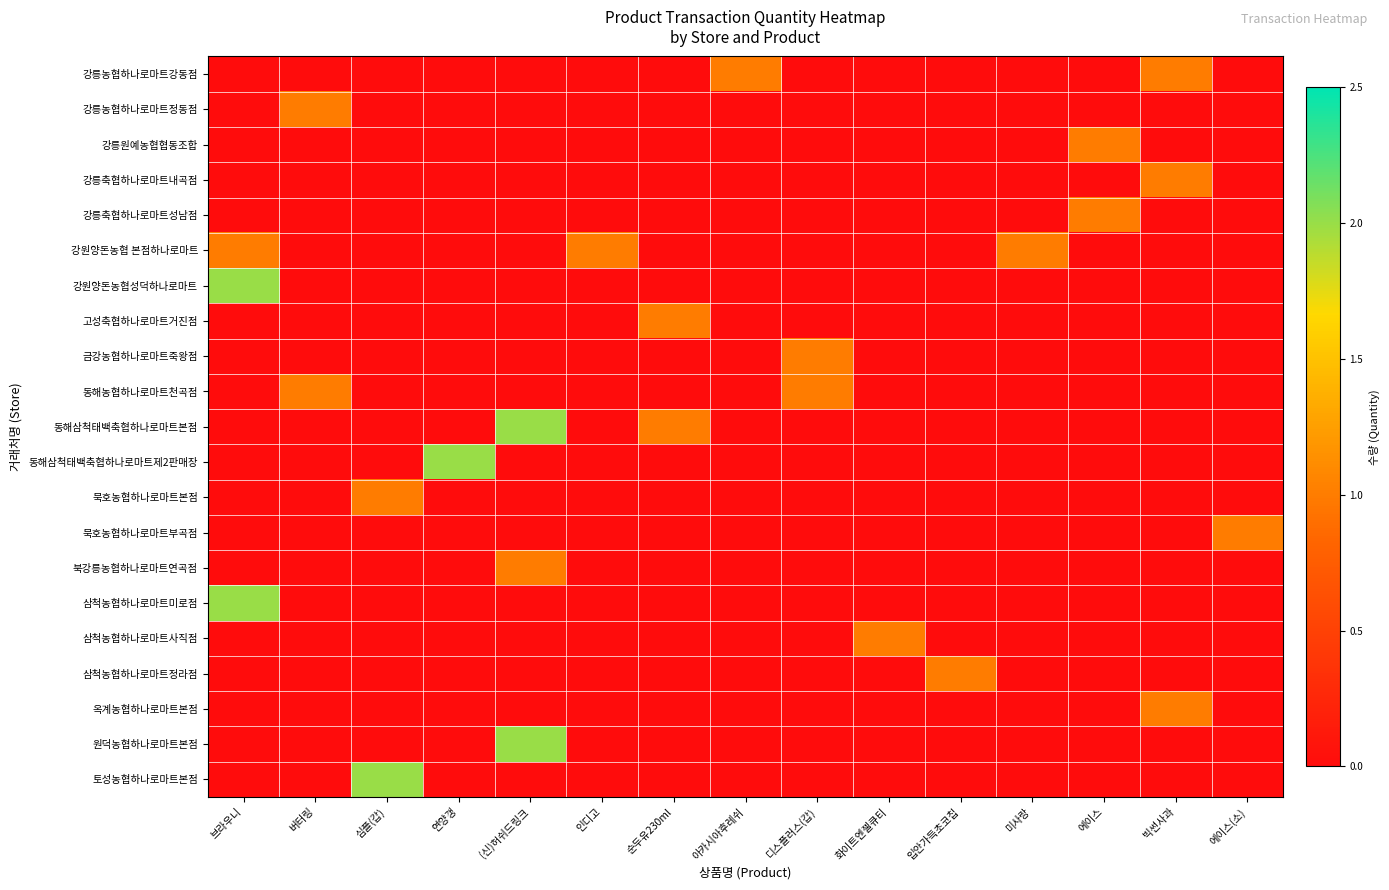

Reading right to left, what are all the values shown in this chart?

row_0: 에이스(소)=0	빅썬사과=1	에이스=0	미사랑=0	입안가득초코칩=0	화이트엔젤큐티=0	디스플러스(갑)=0	아카시아후레쉬=1	순두유230ml=0	인디고=0	(신)허쉬드링크=0	연양갱=0	심플(갑)=0	버터링=0	브라우니=0
row_1: 에이스(소)=0	빅썬사과=0	에이스=0	미사랑=0	입안가득초코칩=0	화이트엔젤큐티=0	디스플러스(갑)=0	아카시아후레쉬=0	순두유230ml=0	인디고=0	(신)허쉬드링크=0	연양갱=0	심플(갑)=0	버터링=1	브라우니=0
row_2: 에이스(소)=0	빅썬사과=0	에이스=1	미사랑=0	입안가득초코칩=0	화이트엔젤큐티=0	디스플러스(갑)=0	아카시아후레쉬=0	순두유230ml=0	인디고=0	(신)허쉬드링크=0	연양갱=0	심플(갑)=0	버터링=0	브라우니=0
row_3: 에이스(소)=0	빅썬사과=1	에이스=0	미사랑=0	입안가득초코칩=0	화이트엔젤큐티=0	디스플러스(갑)=0	아카시아후레쉬=0	순두유230ml=0	인디고=0	(신)허쉬드링크=0	연양갱=0	심플(갑)=0	버터링=0	브라우니=0
row_4: 에이스(소)=0	빅썬사과=0	에이스=1	미사랑=0	입안가득초코칩=0	화이트엔젤큐티=0	디스플러스(갑)=0	아카시아후레쉬=0	순두유230ml=0	인디고=0	(신)허쉬드링크=0	연양갱=0	심플(갑)=0	버터링=0	브라우니=0
row_5: 에이스(소)=0	빅썬사과=0	에이스=0	미사랑=1	입안가득초코칩=0	화이트엔젤큐티=0	디스플러스(갑)=0	아카시아후레쉬=0	순두유230ml=0	인디고=1	(신)허쉬드링크=0	연양갱=0	심플(갑)=0	버터링=0	브라우니=1
row_6: 에이스(소)=0	빅썬사과=0	에이스=0	미사랑=0	입안가득초코칩=0	화이트엔젤큐티=0	디스플러스(갑)=0	아카시아후레쉬=0	순두유230ml=0	인디고=0	(신)허쉬드링크=0	연양갱=0	심플(갑)=0	버터링=0	브라우니=2
row_7: 에이스(소)=0	빅썬사과=0	에이스=0	미사랑=0	입안가득초코칩=0	화이트엔젤큐티=0	디스플러스(갑)=0	아카시아후레쉬=0	순두유230ml=1	인디고=0	(신)허쉬드링크=0	연양갱=0	심플(갑)=0	버터링=0	브라우니=0
row_8: 에이스(소)=0	빅썬사과=0	에이스=0	미사랑=0	입안가득초코칩=0	화이트엔젤큐티=0	디스플러스(갑)=1	아카시아후레쉬=0	순두유230ml=0	인디고=0	(신)허쉬드링크=0	연양갱=0	심플(갑)=0	버터링=0	브라우니=0
row_9: 에이스(소)=0	빅썬사과=0	에이스=0	미사랑=0	입안가득초코칩=0	화이트엔젤큐티=0	디스플러스(갑)=1	아카시아후레쉬=0	순두유230ml=0	인디고=0	(신)허쉬드링크=0	연양갱=0	심플(갑)=0	버터링=1	브라우니=0
row_10: 에이스(소)=0	빅썬사과=0	에이스=0	미사랑=0	입안가득초코칩=0	화이트엔젤큐티=0	디스플러스(갑)=0	아카시아후레쉬=0	순두유230ml=1	인디고=0	(신)허쉬드링크=2	연양갱=0	심플(갑)=0	버터링=0	브라우니=0
row_11: 에이스(소)=0	빅썬사과=0	에이스=0	미사랑=0	입안가득초코칩=0	화이트엔젤큐티=0	디스플러스(갑)=0	아카시아후레쉬=0	순두유230ml=0	인디고=0	(신)허쉬드링크=0	연양갱=2	심플(갑)=0	버터링=0	브라우니=0
row_12: 에이스(소)=0	빅썬사과=0	에이스=0	미사랑=0	입안가득초코칩=0	화이트엔젤큐티=0	디스플러스(갑)=0	아카시아후레쉬=0	순두유230ml=0	인디고=0	(신)허쉬드링크=0	연양갱=0	심플(갑)=1	버터링=0	브라우니=0
row_13: 에이스(소)=1	빅썬사과=0	에이스=0	미사랑=0	입안가득초코칩=0	화이트엔젤큐티=0	디스플러스(갑)=0	아카시아후레쉬=0	순두유230ml=0	인디고=0	(신)허쉬드링크=0	연양갱=0	심플(갑)=0	버터링=0	브라우니=0
row_14: 에이스(소)=0	빅썬사과=0	에이스=0	미사랑=0	입안가득초코칩=0	화이트엔젤큐티=0	디스플러스(갑)=0	아카시아후레쉬=0	순두유230ml=0	인디고=0	(신)허쉬드링크=1	연양갱=0	심플(갑)=0	버터링=0	브라우니=0
row_15: 에이스(소)=0	빅썬사과=0	에이스=0	미사랑=0	입안가득초코칩=0	화이트엔젤큐티=0	디스플러스(갑)=0	아카시아후레쉬=0	순두유230ml=0	인디고=0	(신)허쉬드링크=0	연양갱=0	심플(갑)=0	버터링=0	브라우니=2
row_16: 에이스(소)=0	빅썬사과=0	에이스=0	미사랑=0	입안가득초코칩=0	화이트엔젤큐티=1	디스플러스(갑)=0	아카시아후레쉬=0	순두유230ml=0	인디고=0	(신)허쉬드링크=0	연양갱=0	심플(갑)=0	버터링=0	브라우니=0
row_17: 에이스(소)=0	빅썬사과=0	에이스=0	미사랑=0	입안가득초코칩=1	화이트엔젤큐티=0	디스플러스(갑)=0	아카시아후레쉬=0	순두유230ml=0	인디고=0	(신)허쉬드링크=0	연양갱=0	심플(갑)=0	버터링=0	브라우니=0
row_18: 에이스(소)=0	빅썬사과=1	에이스=0	미사랑=0	입안가득초코칩=0	화이트엔젤큐티=0	디스플러스(갑)=0	아카시아후레쉬=0	순두유230ml=0	인디고=0	(신)허쉬드링크=0	연양갱=0	심플(갑)=0	버터링=0	브라우니=0
row_19: 에이스(소)=0	빅썬사과=0	에이스=0	미사랑=0	입안가득초코칩=0	화이트엔젤큐티=0	디스플러스(갑)=0	아카시아후레쉬=0	순두유230ml=0	인디고=0	(신)허쉬드링크=2	연양갱=0	심플(갑)=0	버터링=0	브라우니=0
row_20: 에이스(소)=0	빅썬사과=0	에이스=0	미사랑=0	입안가득초코칩=0	화이트엔젤큐티=0	디스플러스(갑)=0	아카시아후레쉬=0	순두유230ml=0	인디고=0	(신)허쉬드링크=0	연양갱=0	심플(갑)=2	버터링=0	브라우니=0